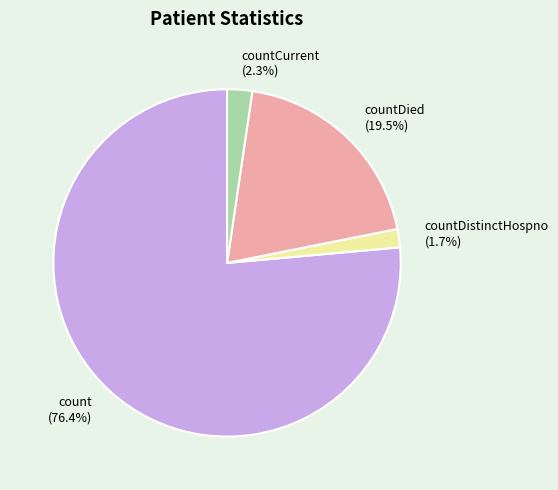

Does count represent more than half of the total?

Yes